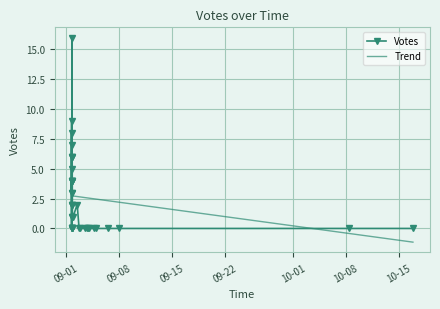

What is the highest value of the Trend series?

2.7